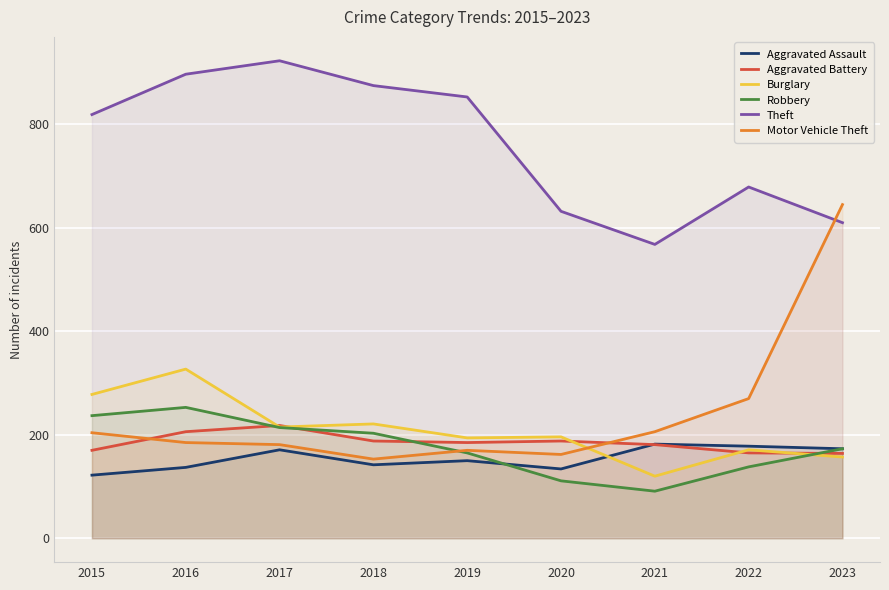

Reading left to right, list all the values displayed in this chart.

Aggravated Assault: 2015=122	2016=137	2017=171	2018=142	2019=150	2020=134	2021=182	2022=178	2023=173
Aggravated Battery: 2015=170	2016=206	2017=218	2018=188	2019=185	2020=188	2021=181	2022=165	2023=164
Burglary: 2015=278	2016=327	2017=215	2018=221	2019=194	2020=196	2021=120	2022=171	2023=157
Robbery: 2015=237	2016=253	2017=214	2018=203	2019=165	2020=111	2021=91	2022=138	2023=173
Theft: 2015=819	2016=897	2017=923	2018=875	2019=853	2020=632	2021=568	2022=679	2023=610
Motor Vehicle Theft: 2015=204	2016=185	2017=181	2018=153	2019=170	2020=162	2021=206	2022=270	2023=645